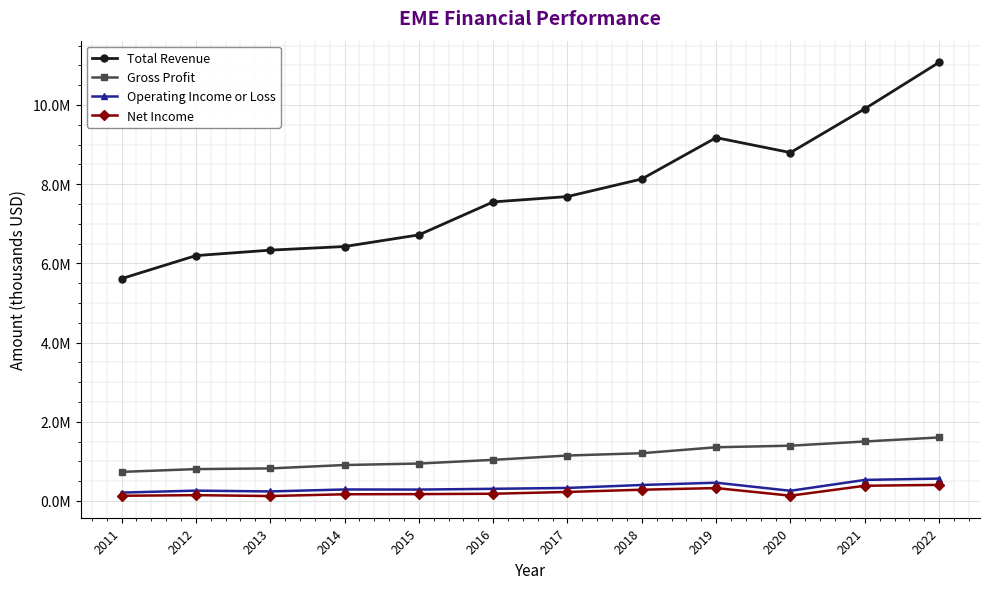

Is it true that Total Revenue equals 2487613 at 2011?

False